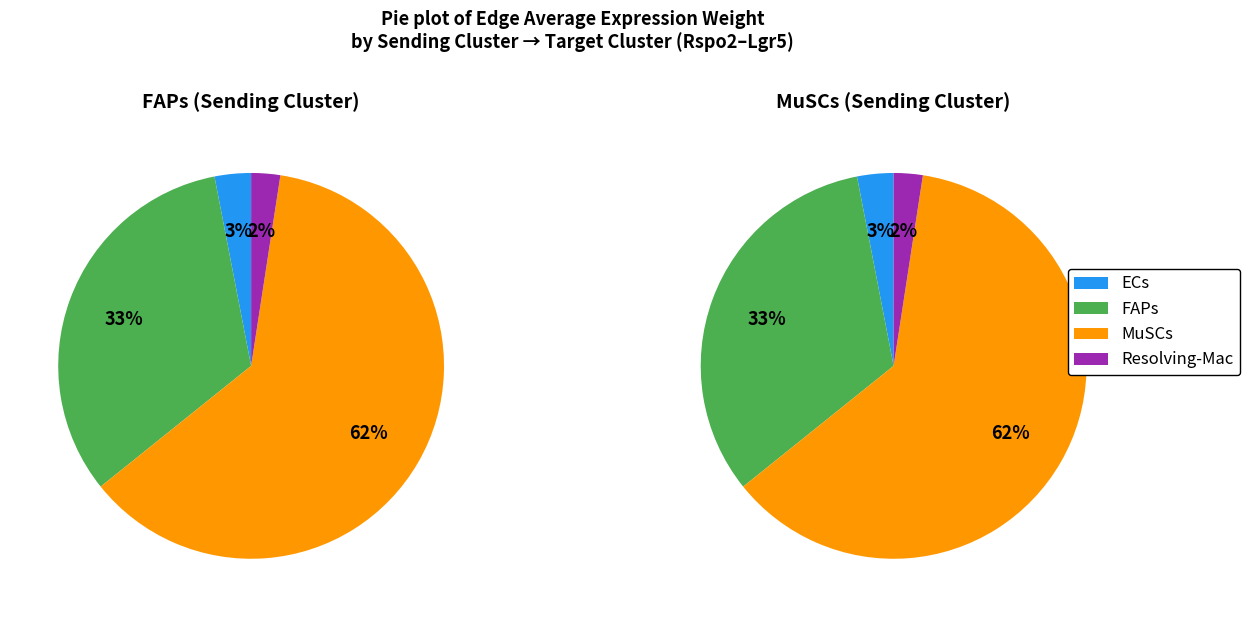

The FAPs->MuSCs slice represents 50% of the pie. True or false?

False